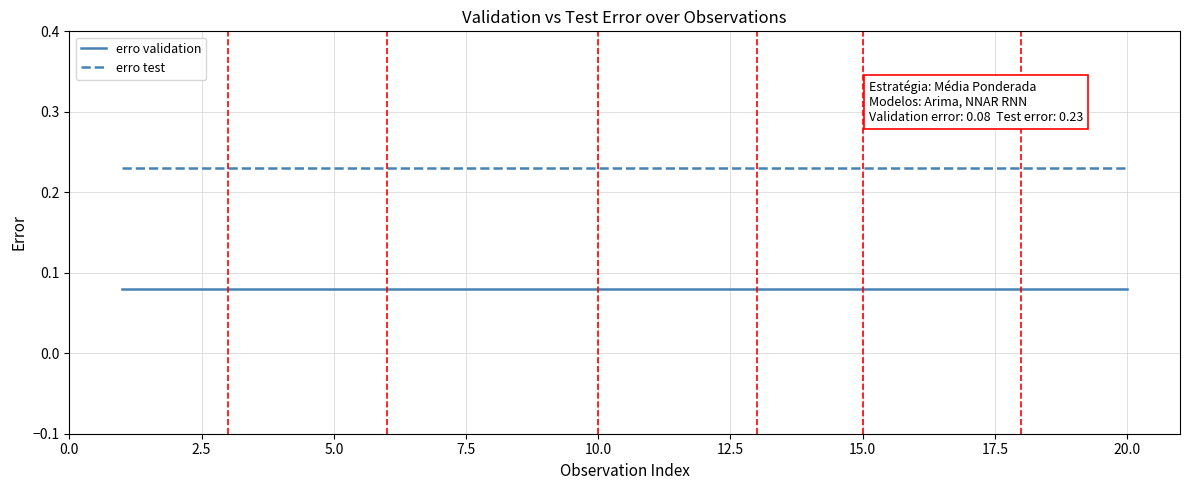

List the series in order of their overall mean, highest first.

erro test, erro validation